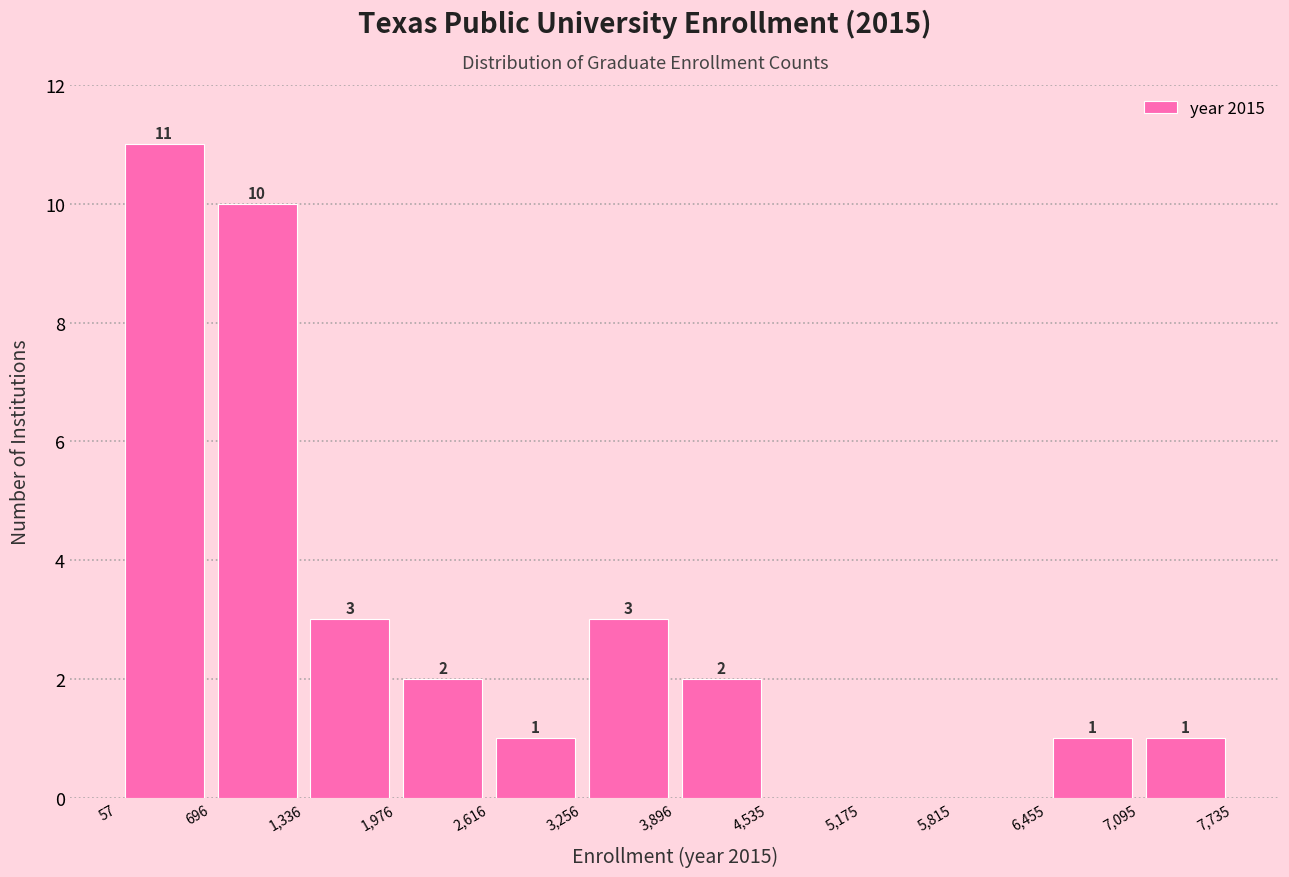

Which range on the x-axis has the tallest bar?

57 to 696